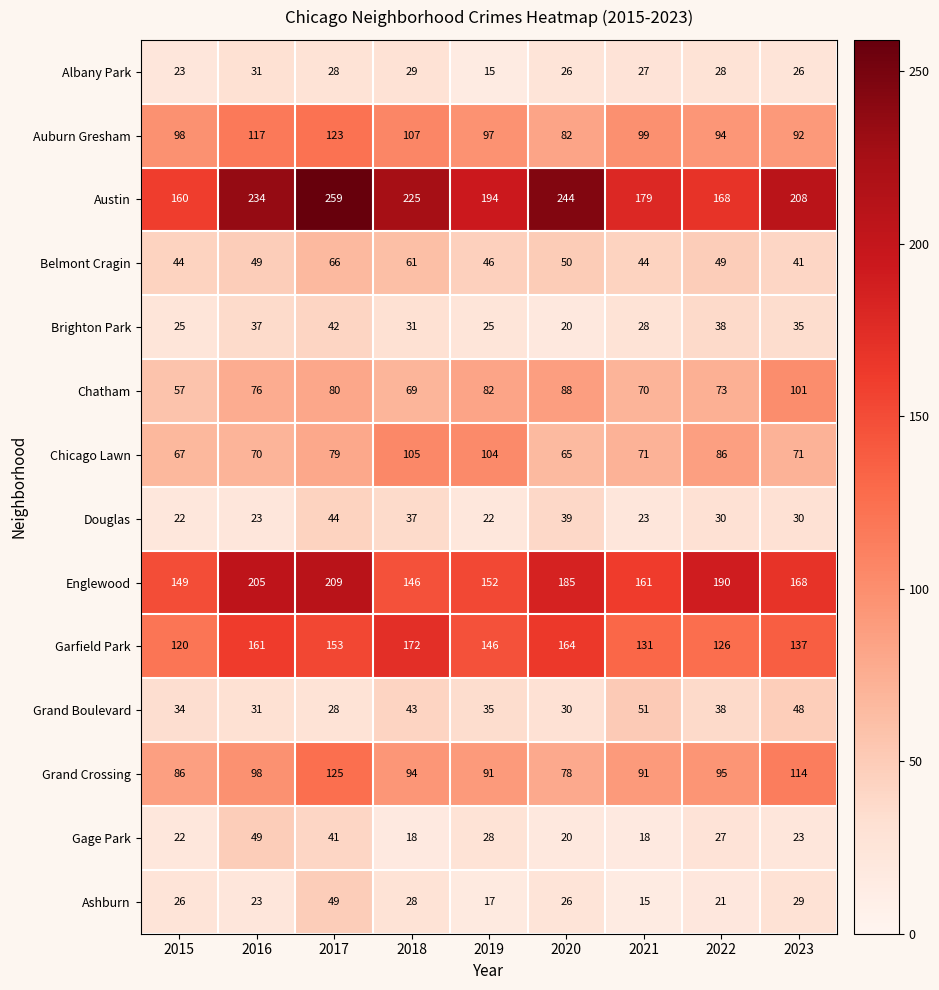

Is it true that Chicago Lawn equals 181 at 2018?

False